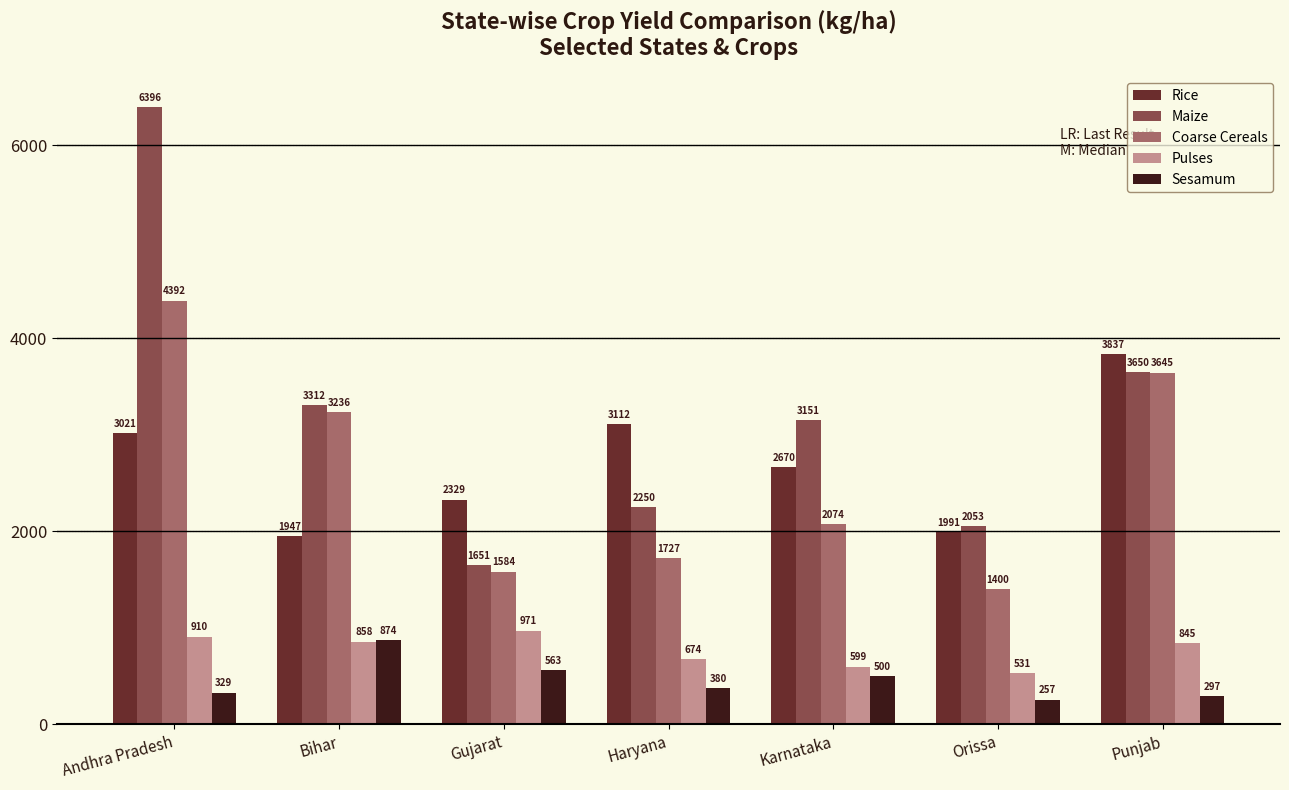

How many groups of bars are there?

7